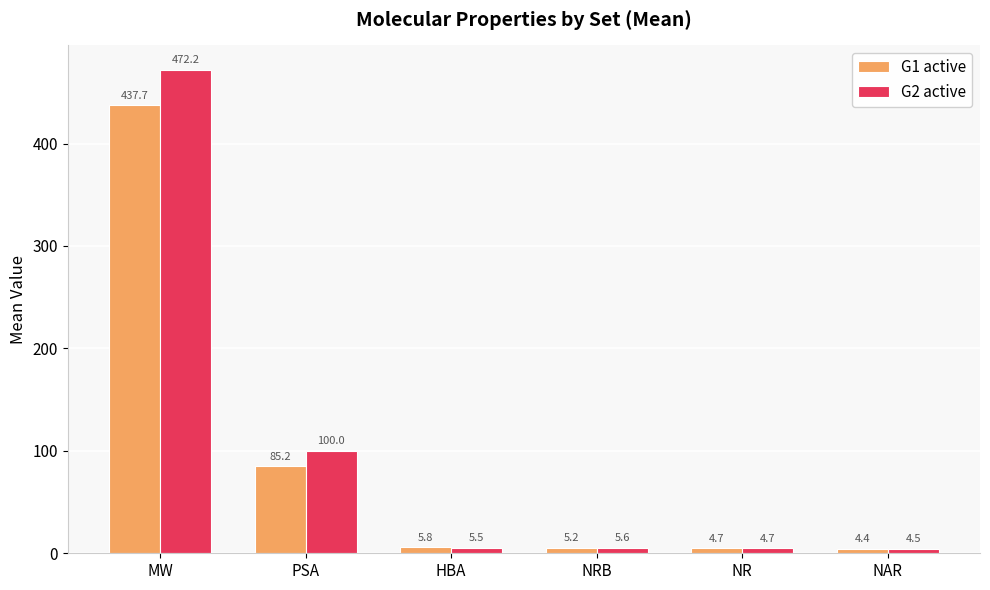

Rank the categories by G2 active value from highest to lowest.

MW, PSA, NRB, HBA, NR, NAR